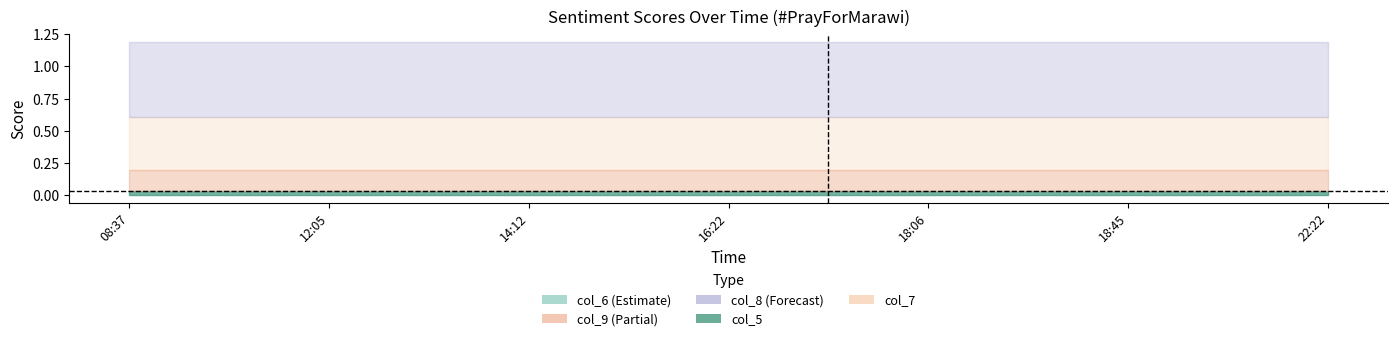

True or false: col_9 has a value of 0.2 at 18:06.

True